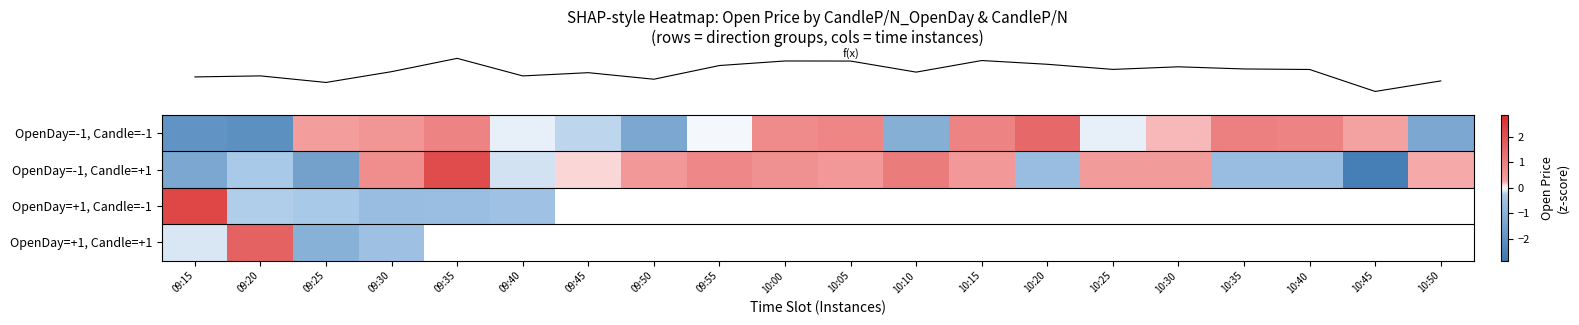

Where is row_2 nearest to the value 0?

09:20